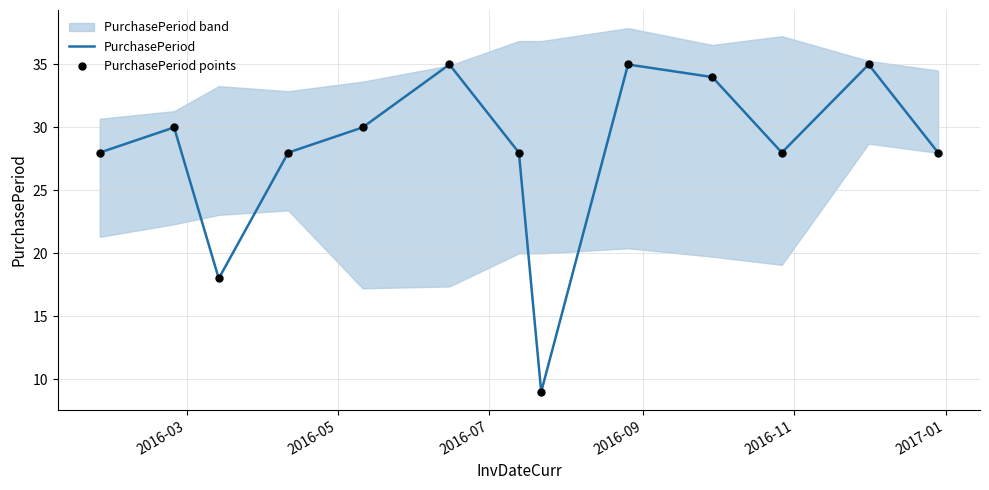

Which series reaches the minimum Y coordinate?

PurchasePeriod